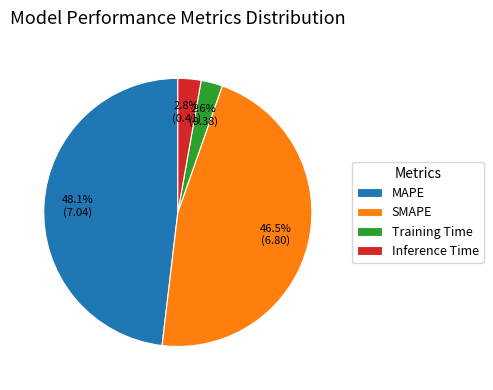

Is there any slice that represents more than half of the pie?

No